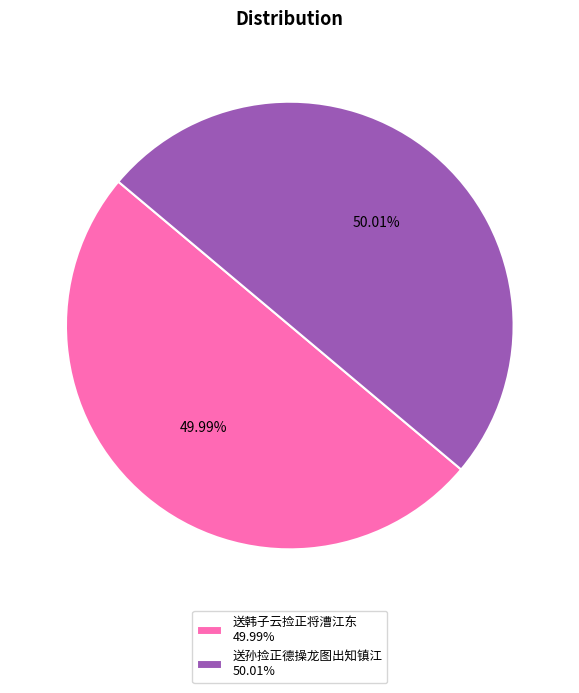

What is the ratio of the value at 送韩子云捡正将漕江东 49.99% to the value at 送孙捡正德操龙图出知镇江 50.01%?

1.0